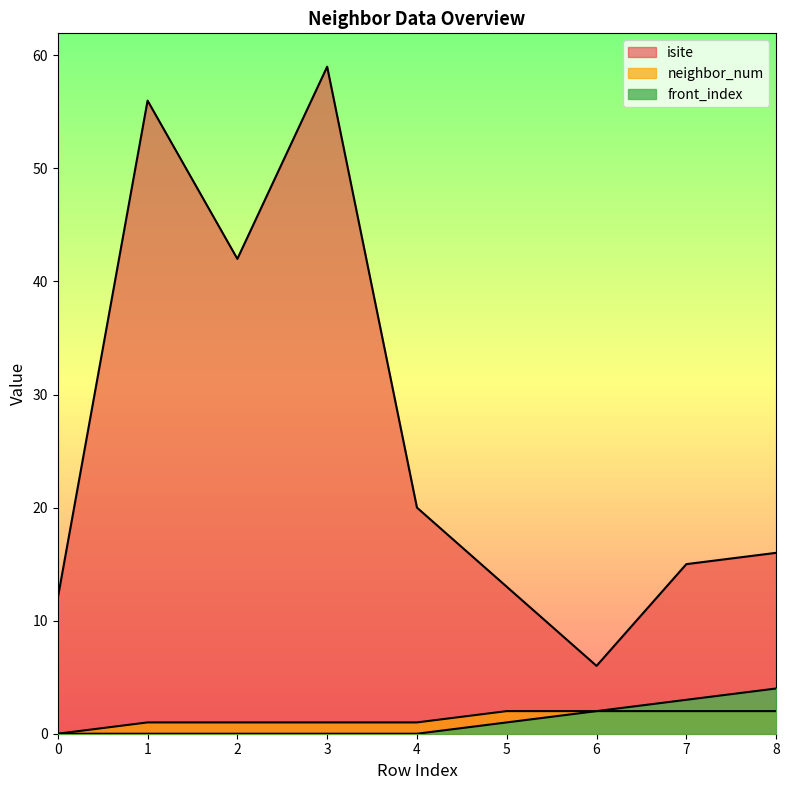

How many lines are shown in the chart?

3